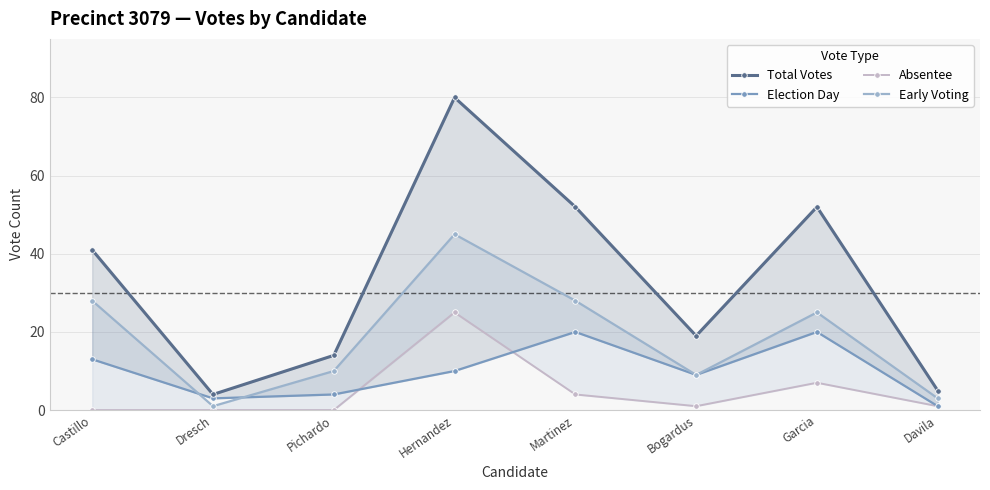

At which category does Absentee reach its first local valley?

Bogardus